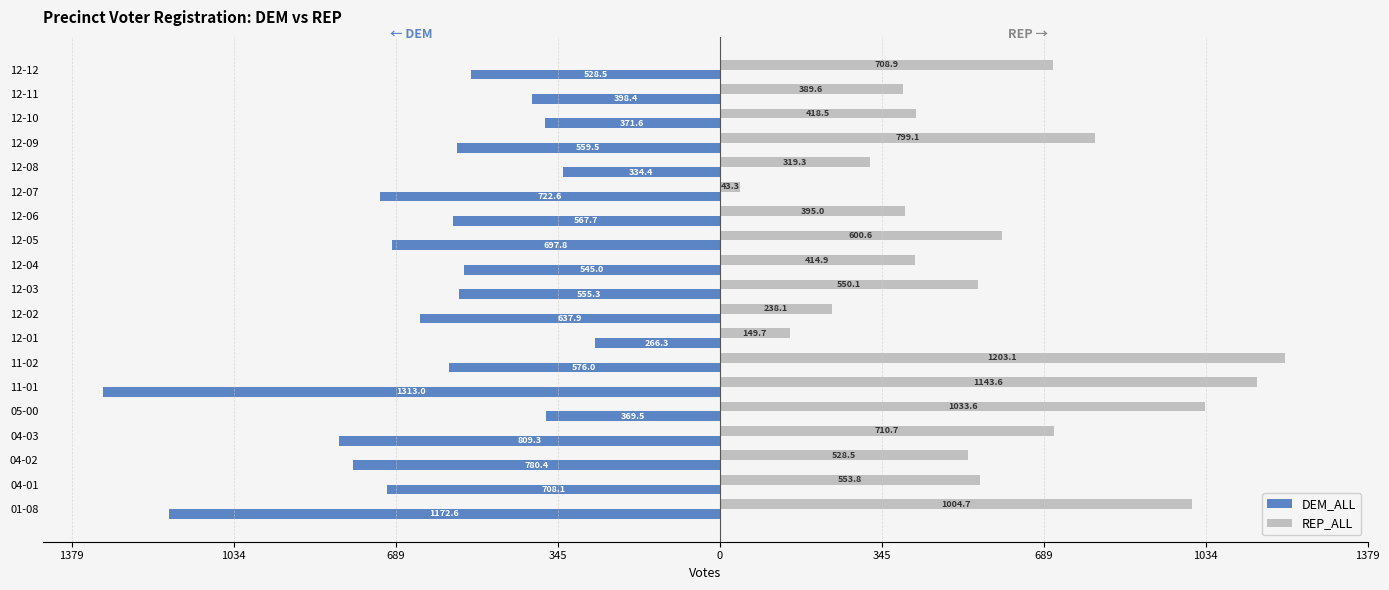

What is the value of the REP_ALL bar at the 6th from the left?

710.7